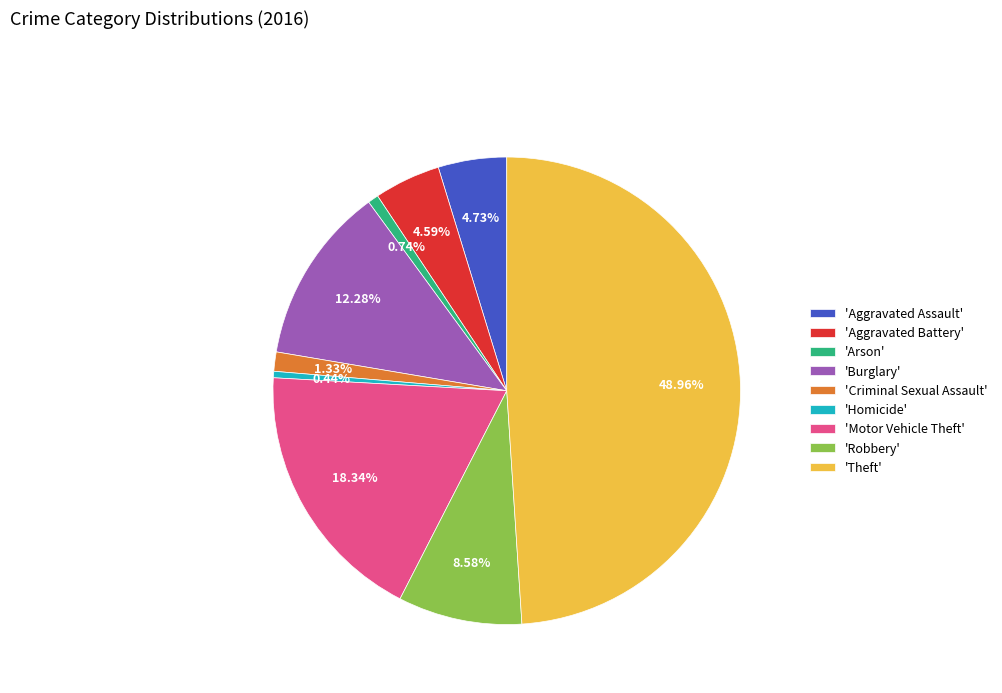

To the nearest percent, what is the average slice percentage?

11%